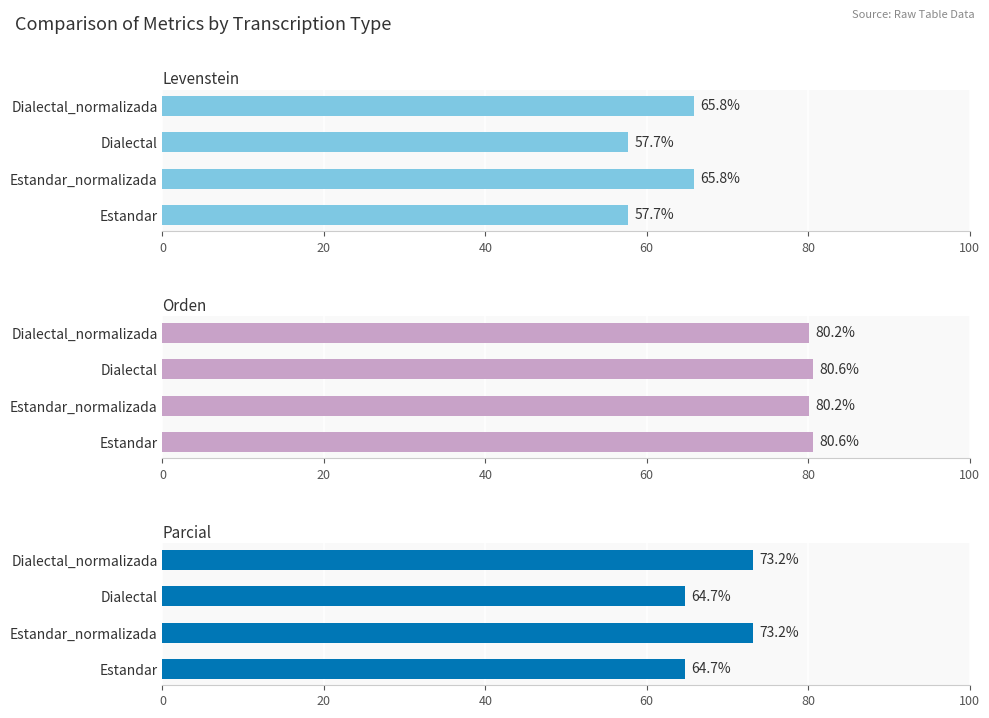

What is the average value of the Parcial series?

68.9